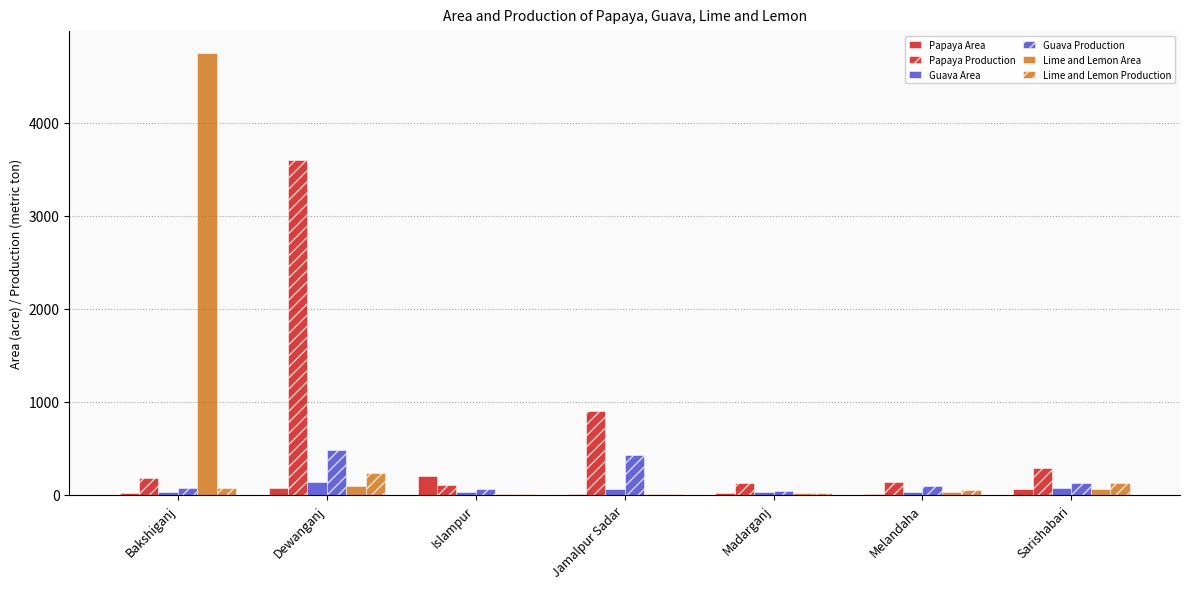

How many groups of bars are there?

7